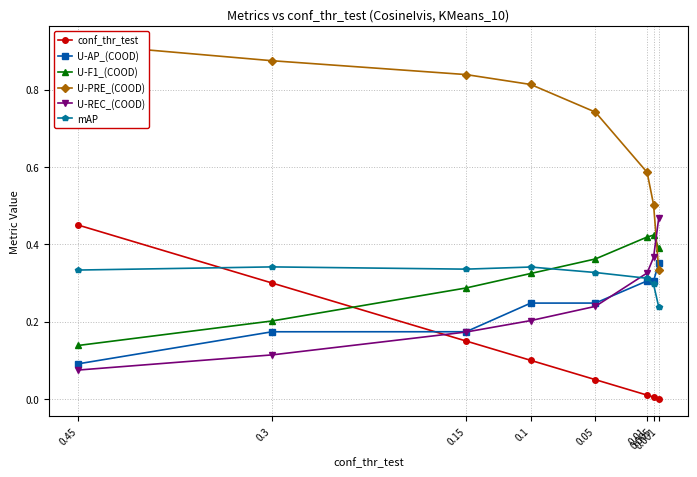

Is the value of U-PRE_(COOD) at 0.15 greater than the value of conf_thr_test at 0.1?

Yes